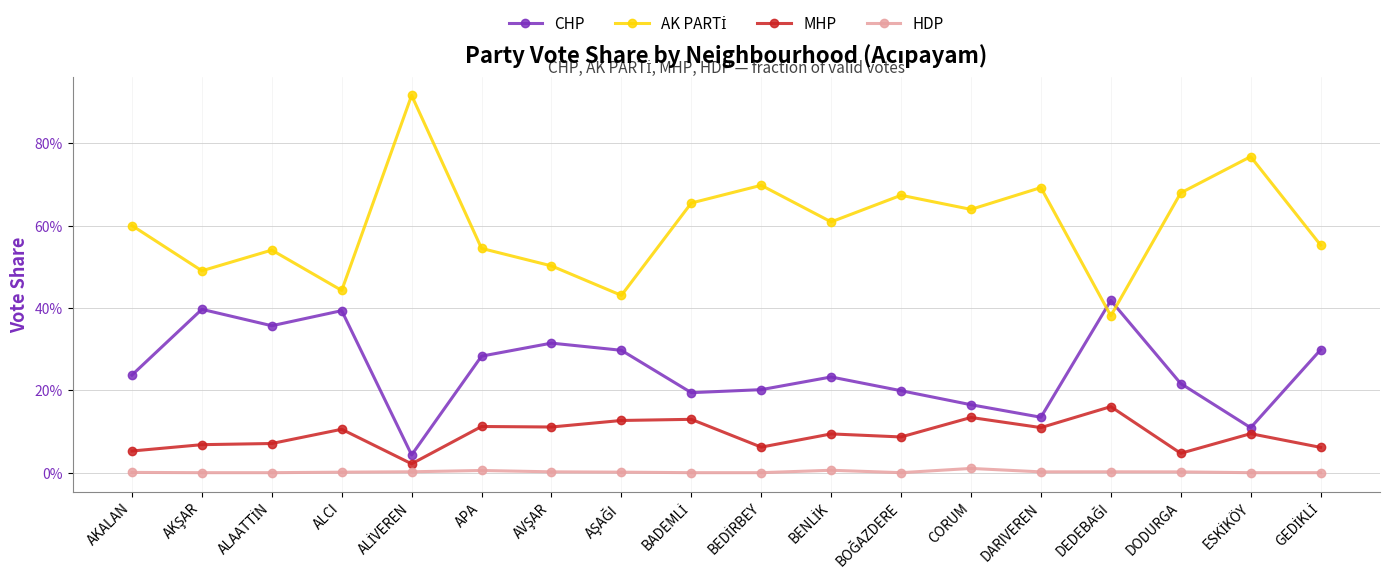

Is this an area chart (filled region under the line)?

No